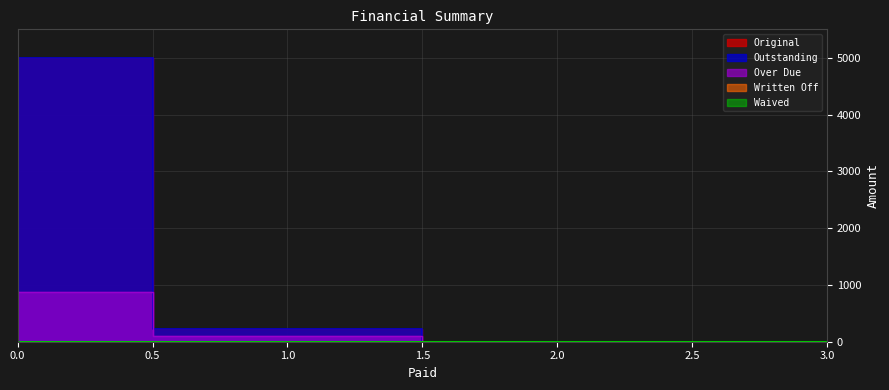

Does the chart have visible grid lines?

Yes